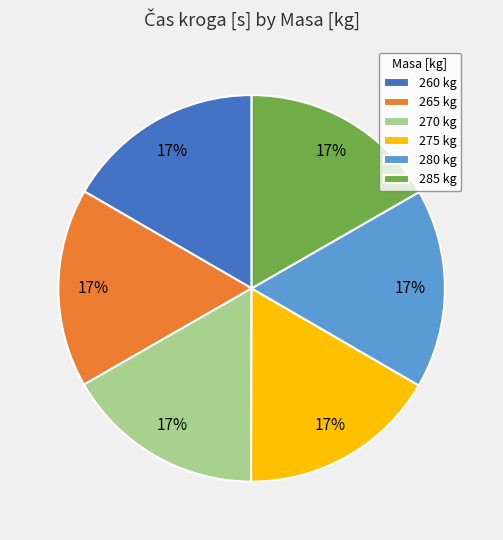

Is the sum of 280 kg and 260 kg greater than half?

No